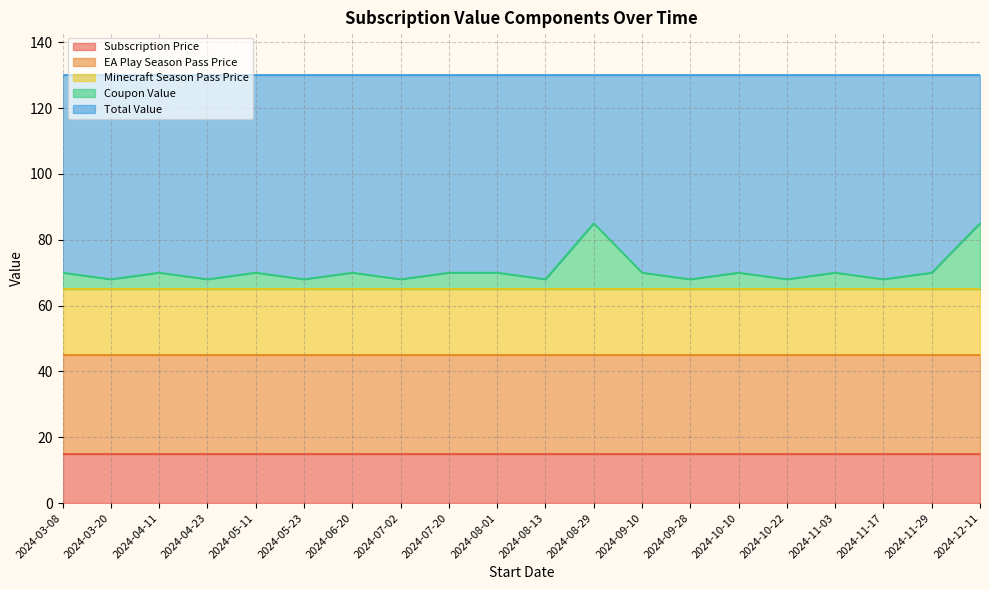

Rank the categories by Total Value value from lowest to highest.

2024-08-29, 2024-12-11, 2024-03-08, 2024-04-11, 2024-05-11, 2024-06-20, 2024-07-20, 2024-08-01, 2024-09-10, 2024-10-10, 2024-11-03, 2024-11-29, 2024-03-20, 2024-04-23, 2024-05-23, 2024-07-02, 2024-08-13, 2024-09-28, 2024-10-22, 2024-11-17